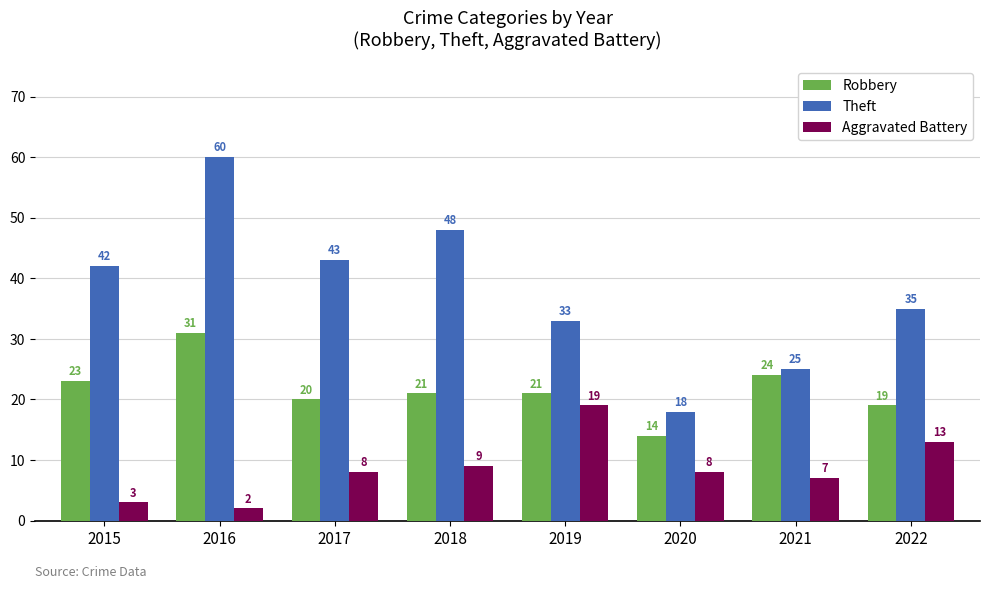

What is the value of the Robbery bar at the 7th from the left?

24